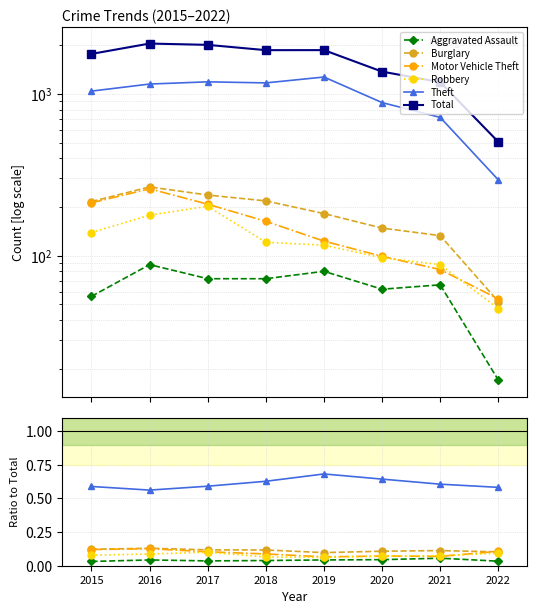

True or false: Burglary and Total cross at least once.

False